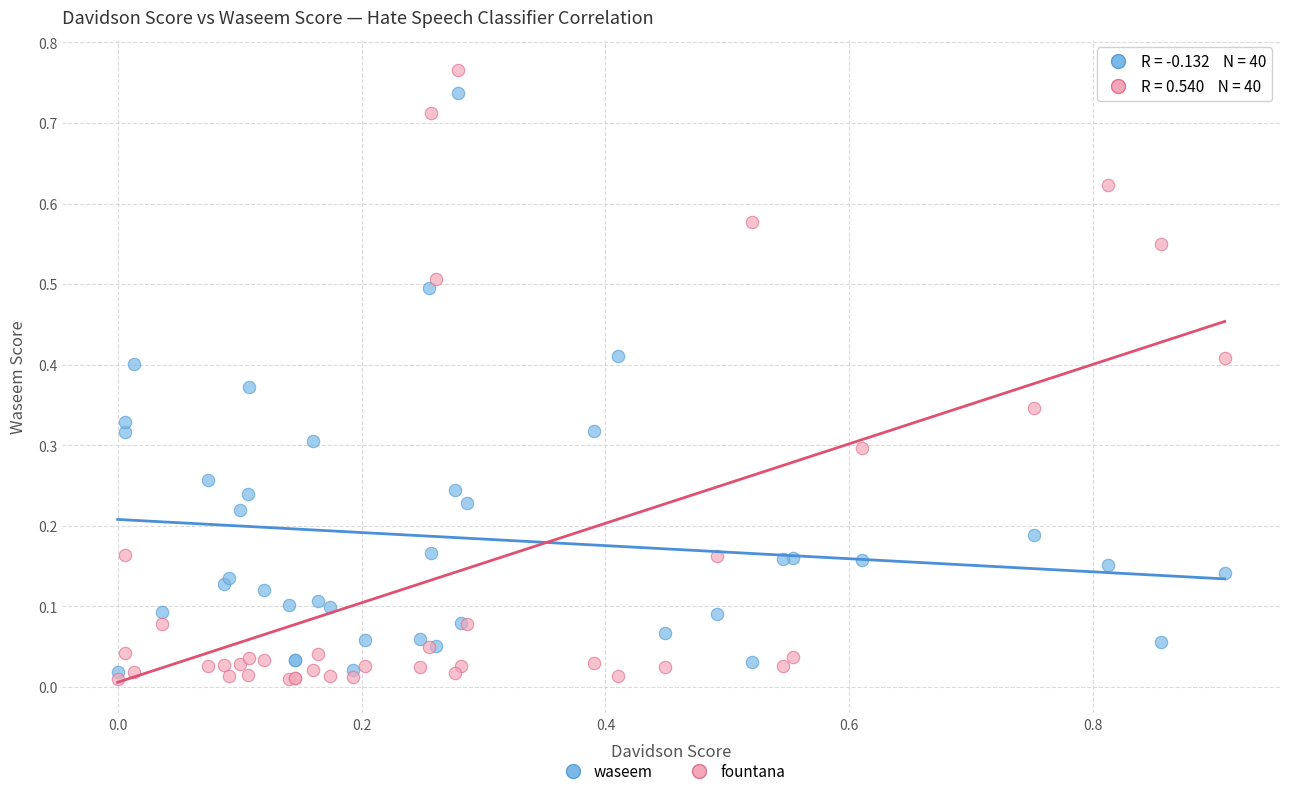

What are all the series names shown in the legend?

waseem, fountana